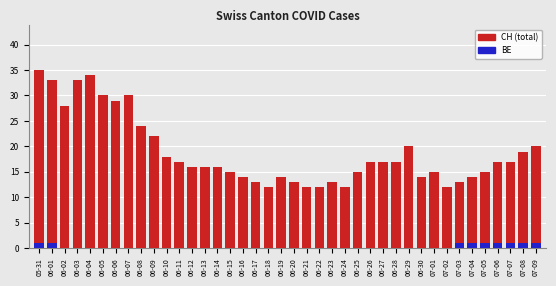

What is the spread (max minus min) of values at 06-12?

16